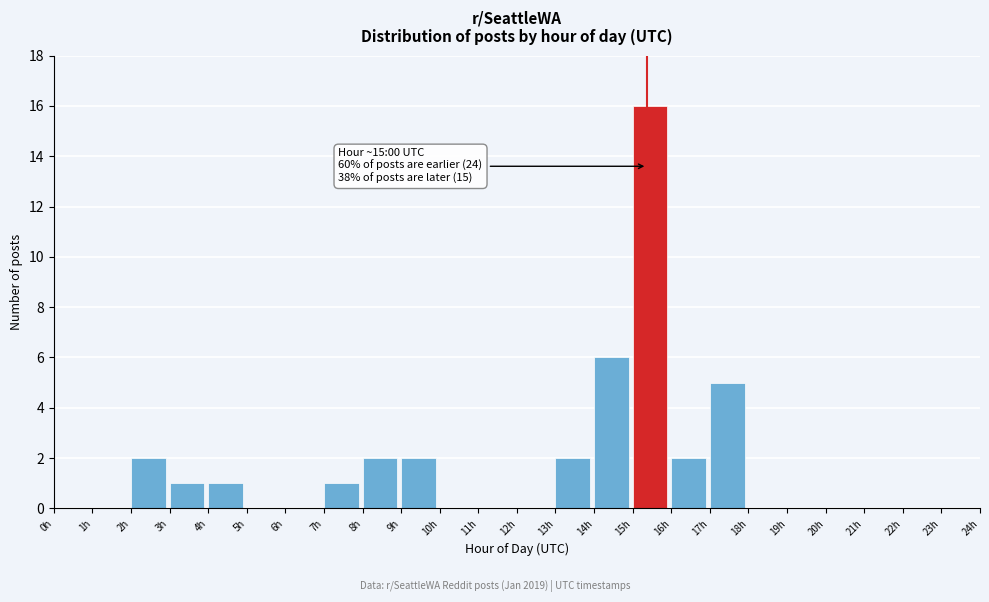

Which range on the x-axis has the tallest bar?

15 to 16